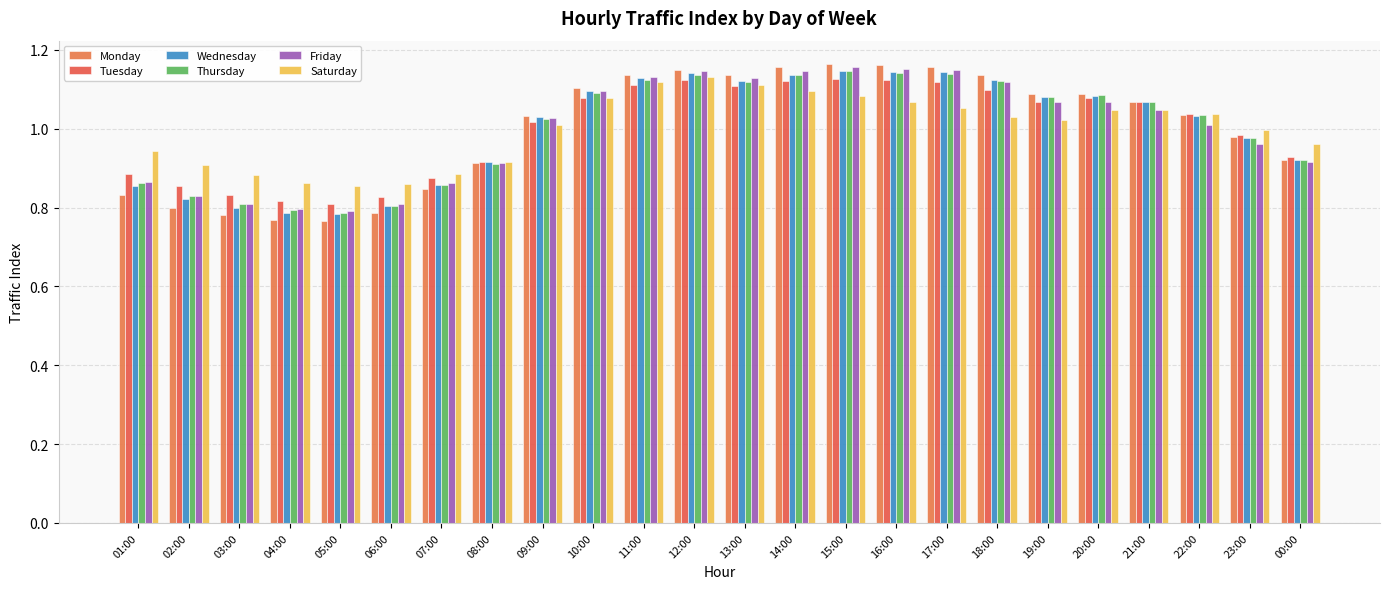

What is the smallest value displayed?

0.8